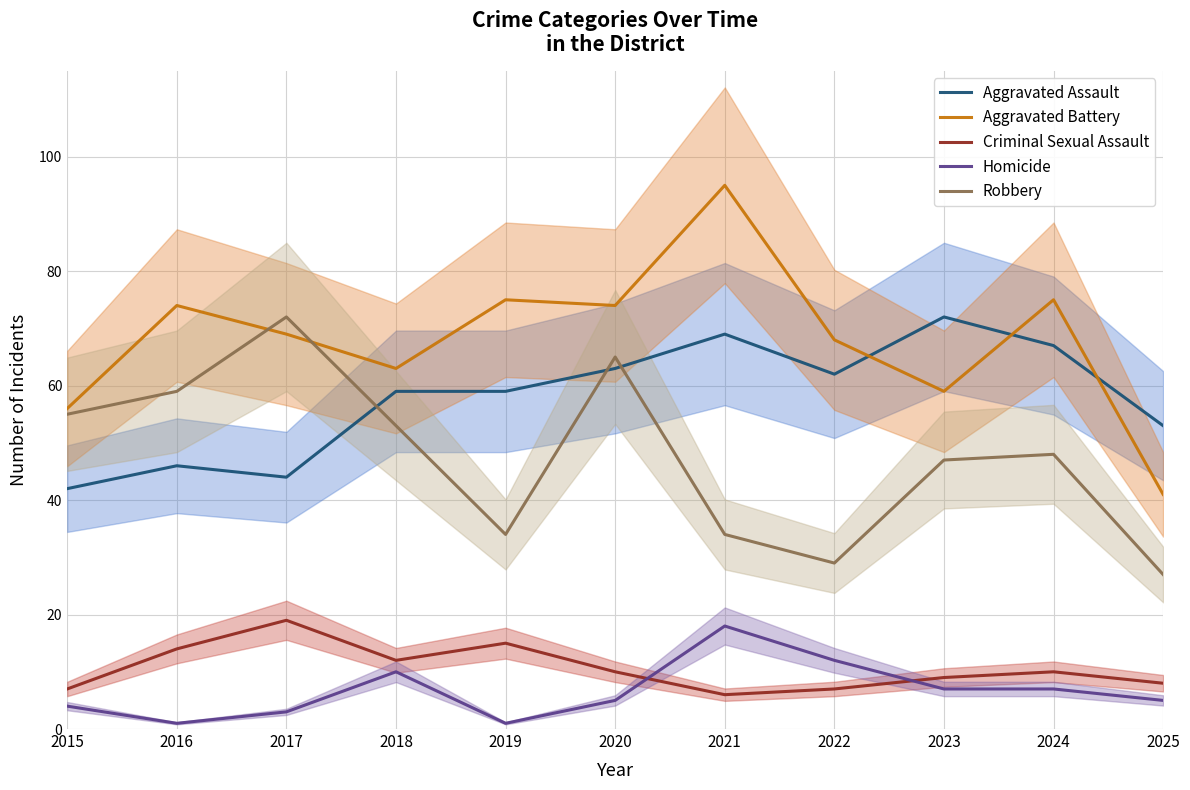

What is the difference between the maximum and minimum values in the Robbery series?

45